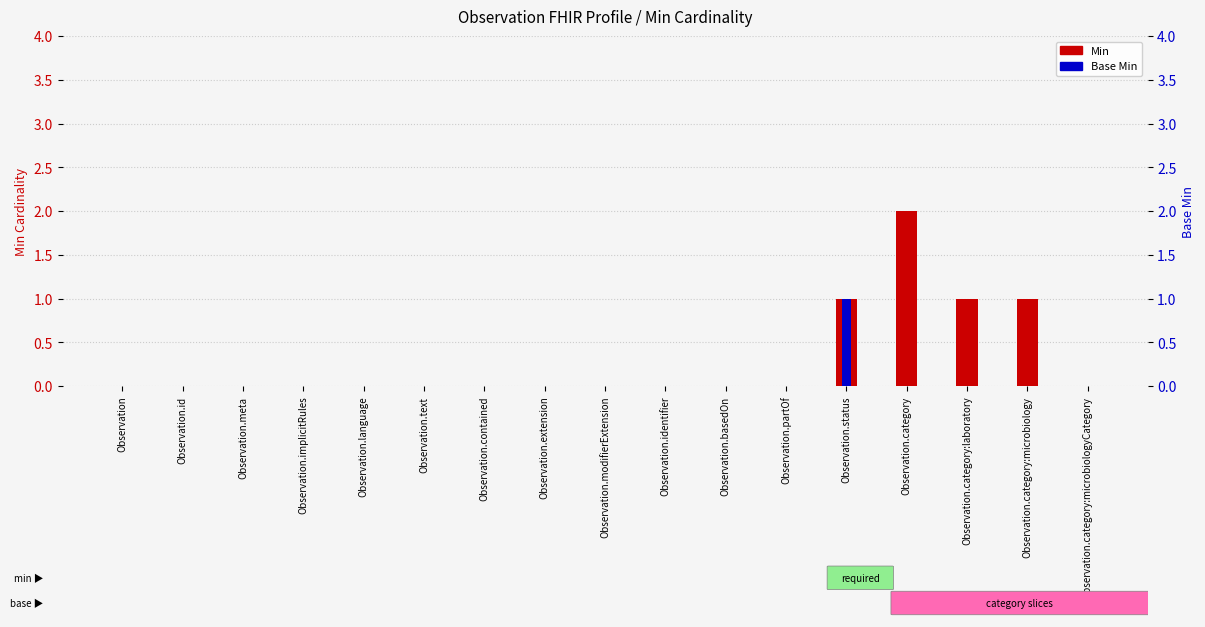

How many values in the Min series exceed 0?

4